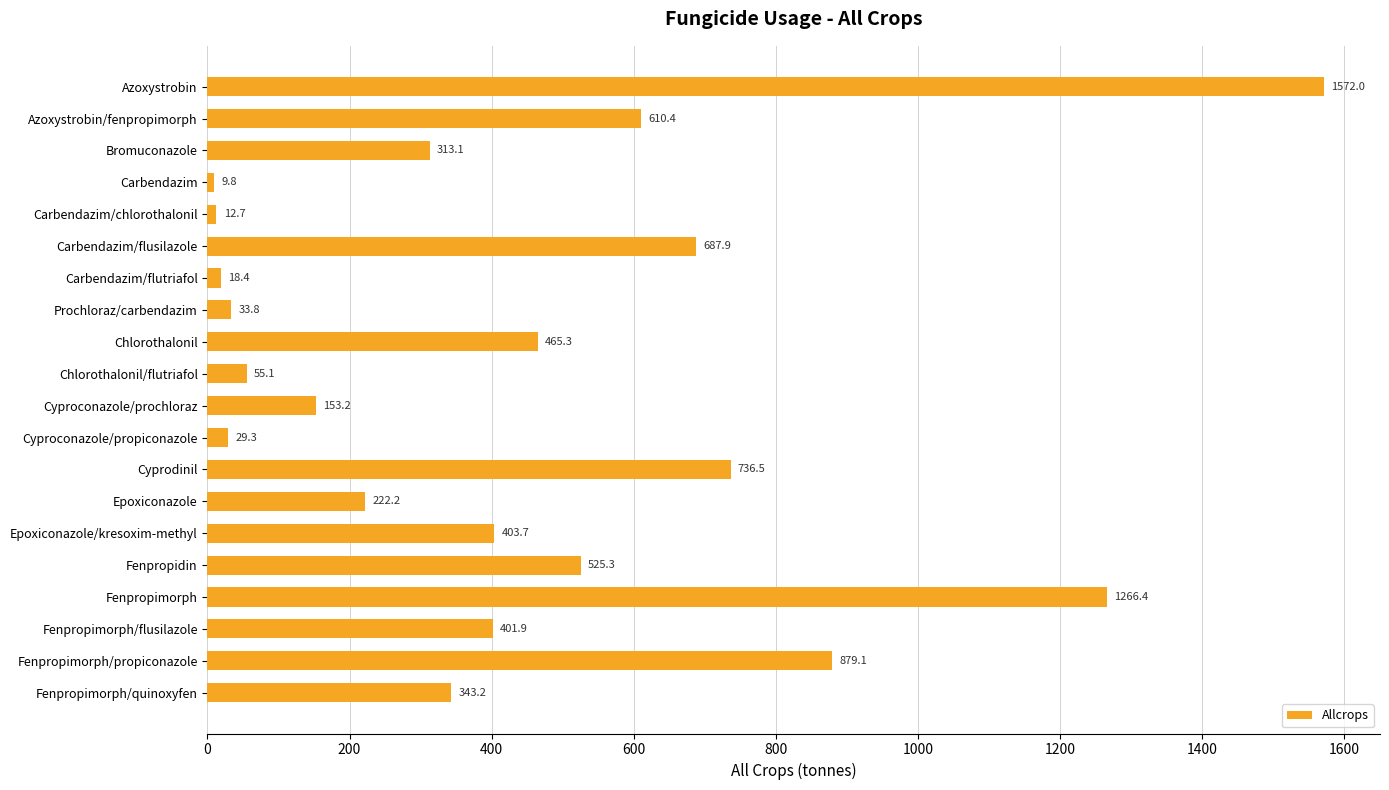

Where is the data nearest to the value 790?

Cyprodinil